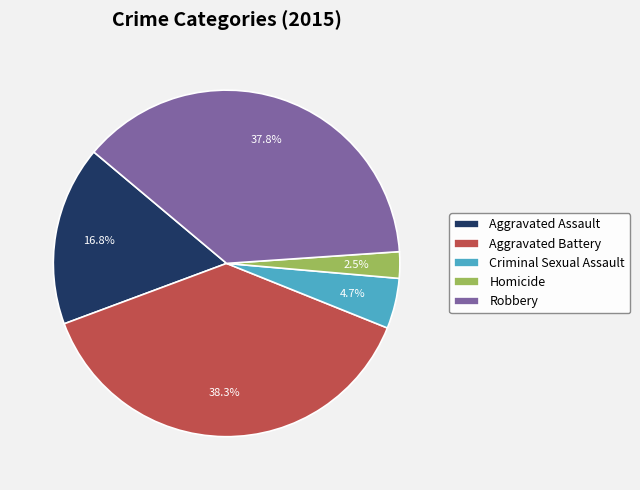

True or false: Aggravated Assault accounts for 17% of the total.

True